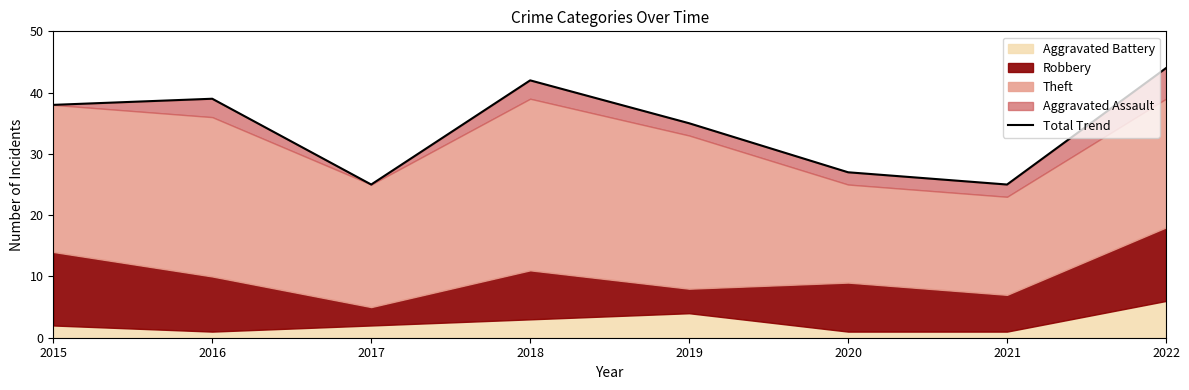

At which category does the chart reach its minimum across all series?

2017